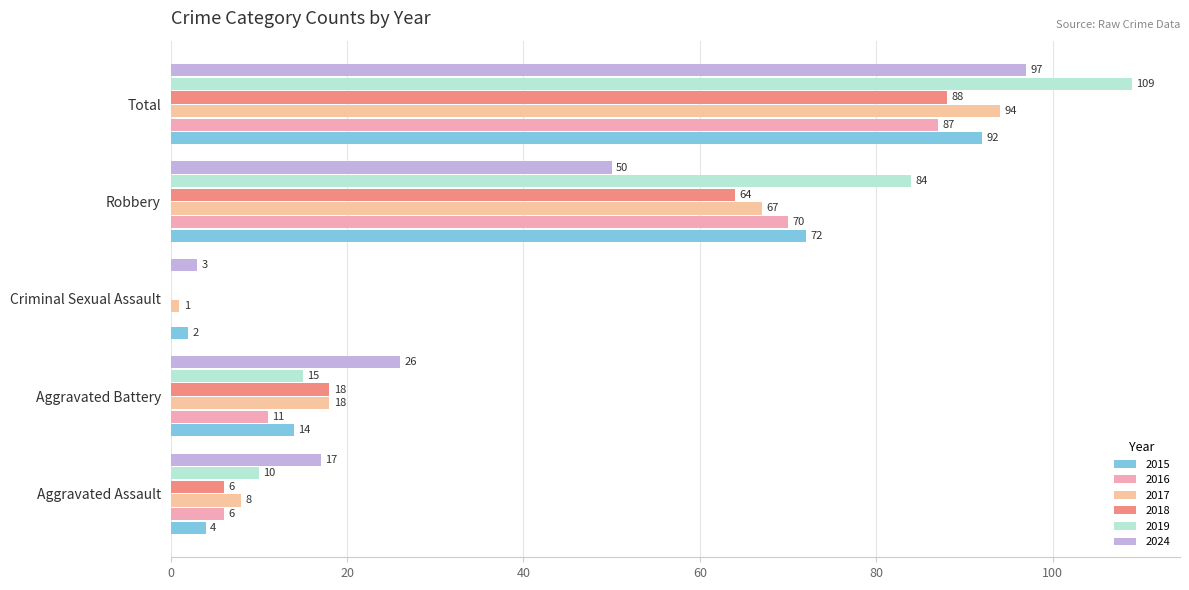

At which label does 2015 first exceed 14?

Robbery